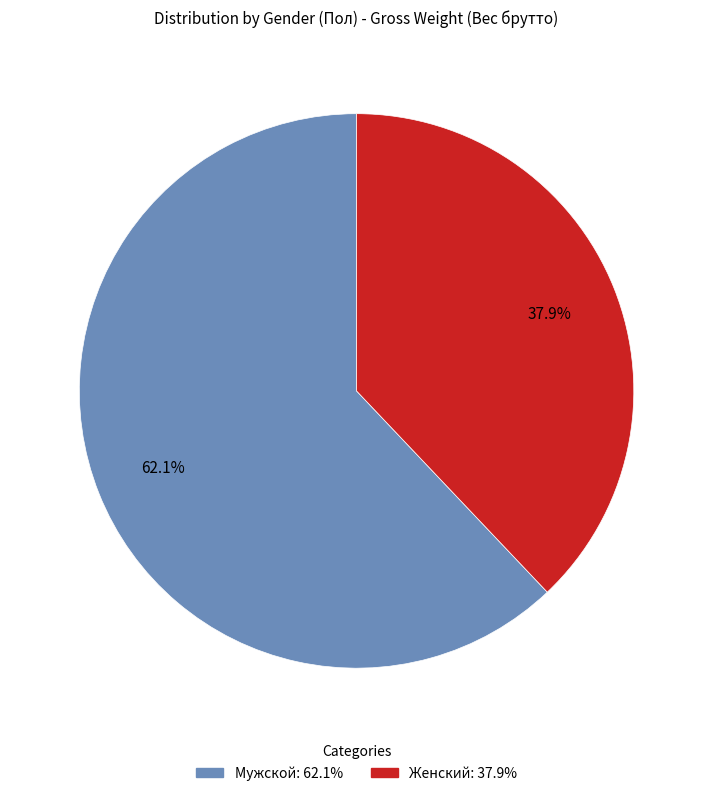

True or false: Женский accounts for 38% of the total.

True